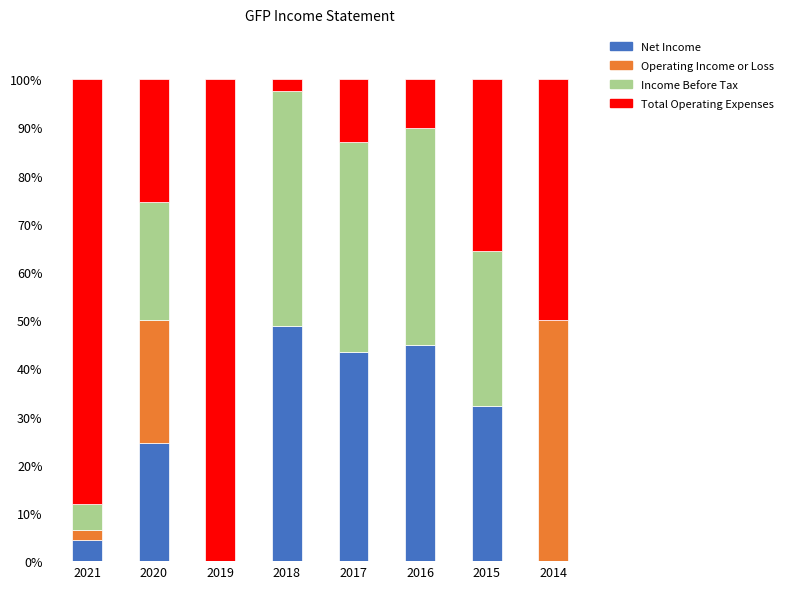

What is the total value across all series at 2018?

100.0